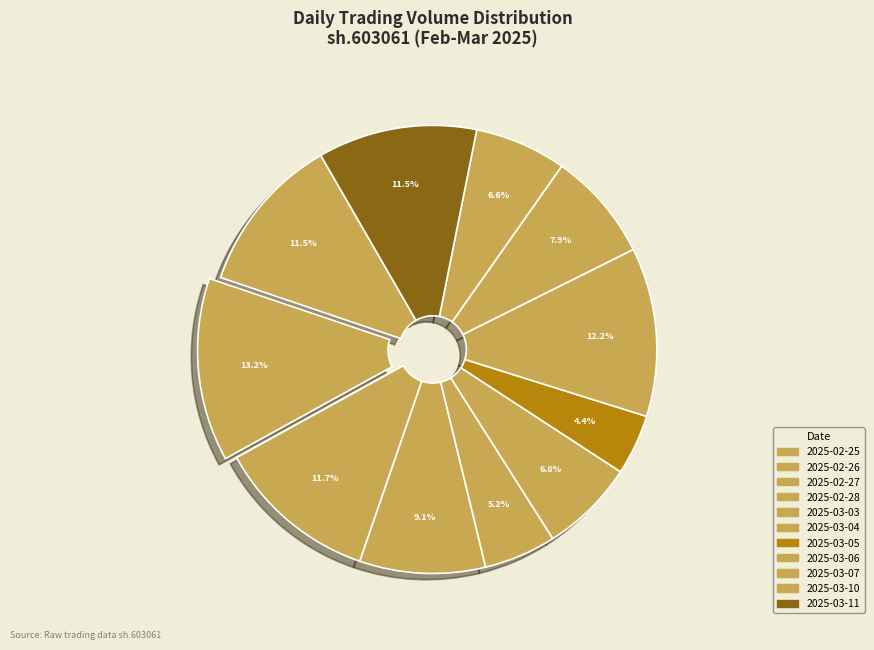

To the nearest percent, what is the average slice percentage?

9%